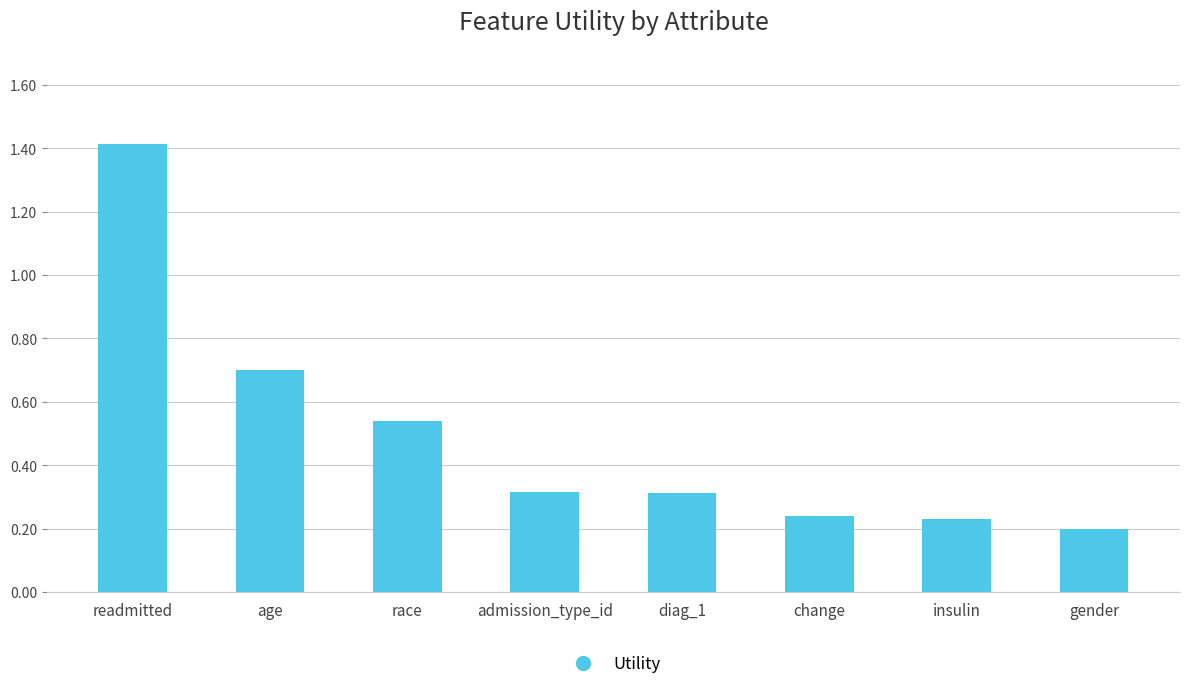

What is the difference between the maximum and second lowest values?

1.2